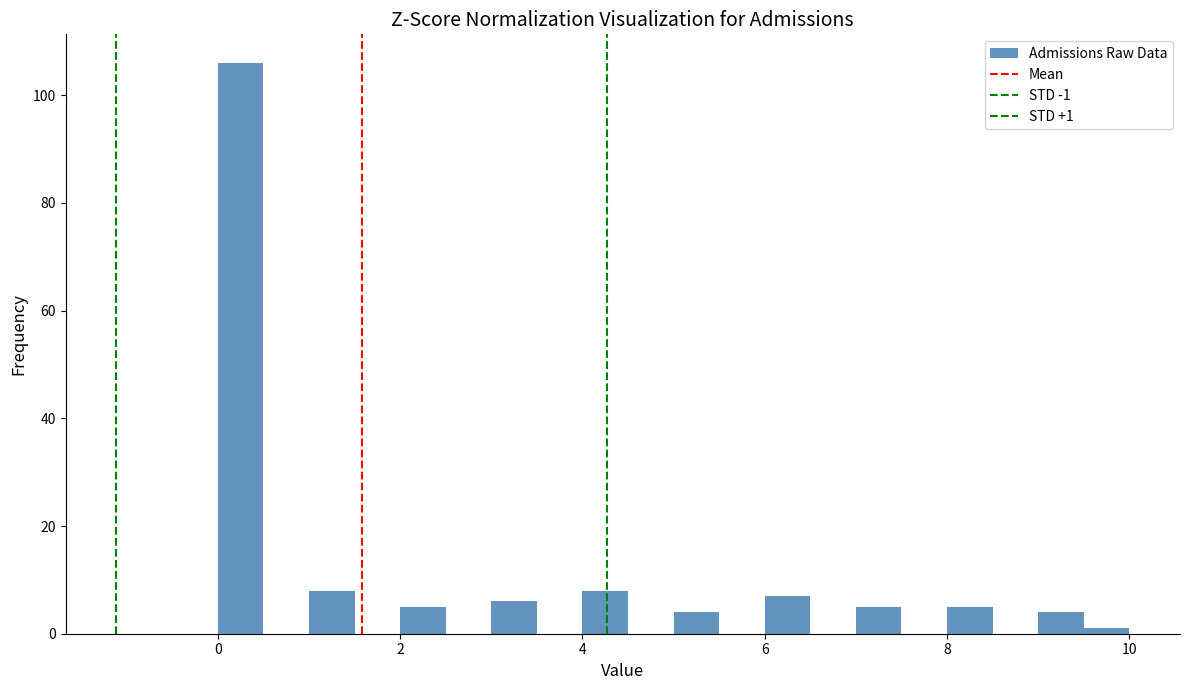

Around what value on the x-axis is the tallest bar? Give the approximate position of its centre, as read against the axis.

0.2